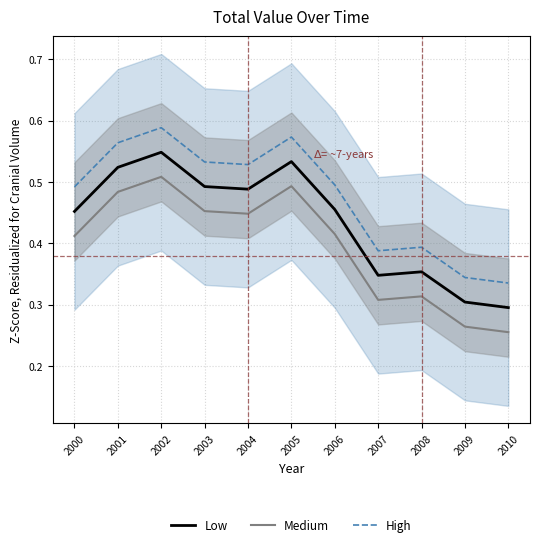

What is the smallest value displayed?

0.3